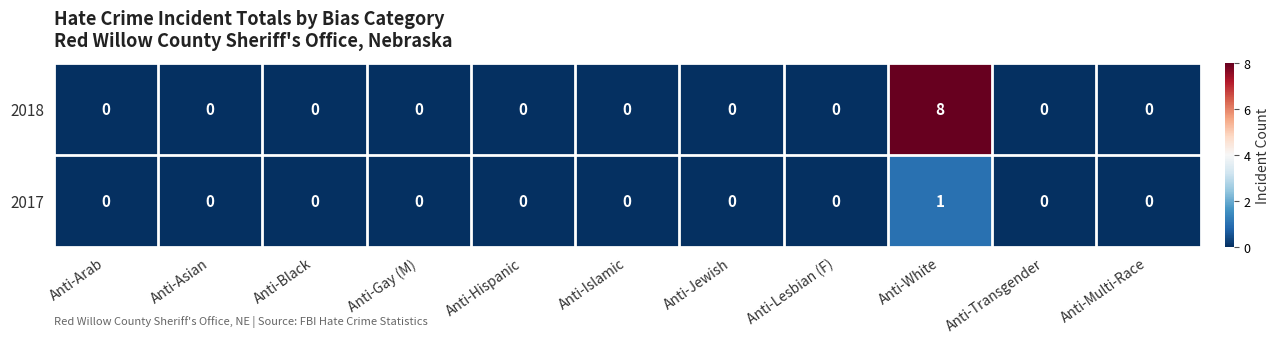

How many distinct data groups are displayed?

2